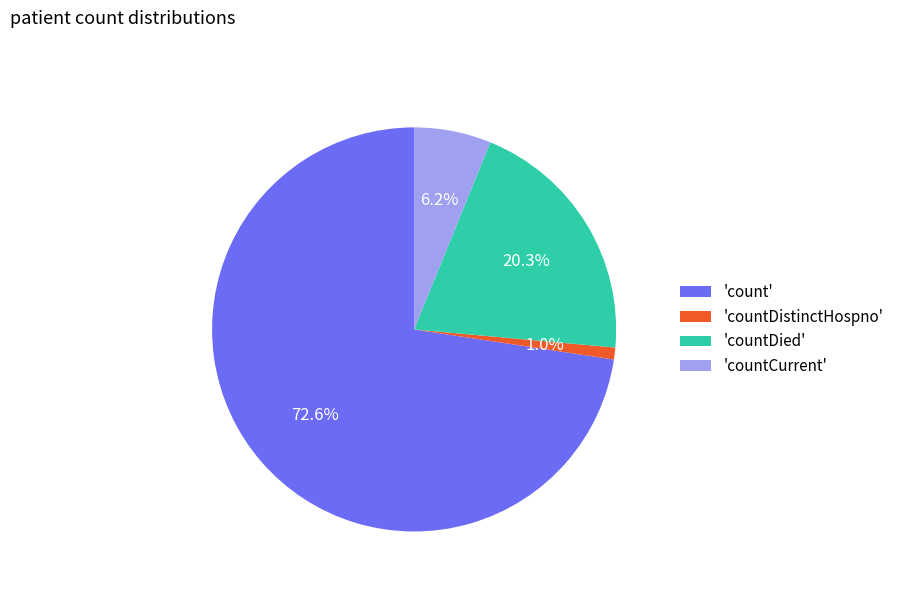

Rank the categories by value from lowest to highest.

'countDistinctHospno', 'countCurrent', 'countDied', 'count'